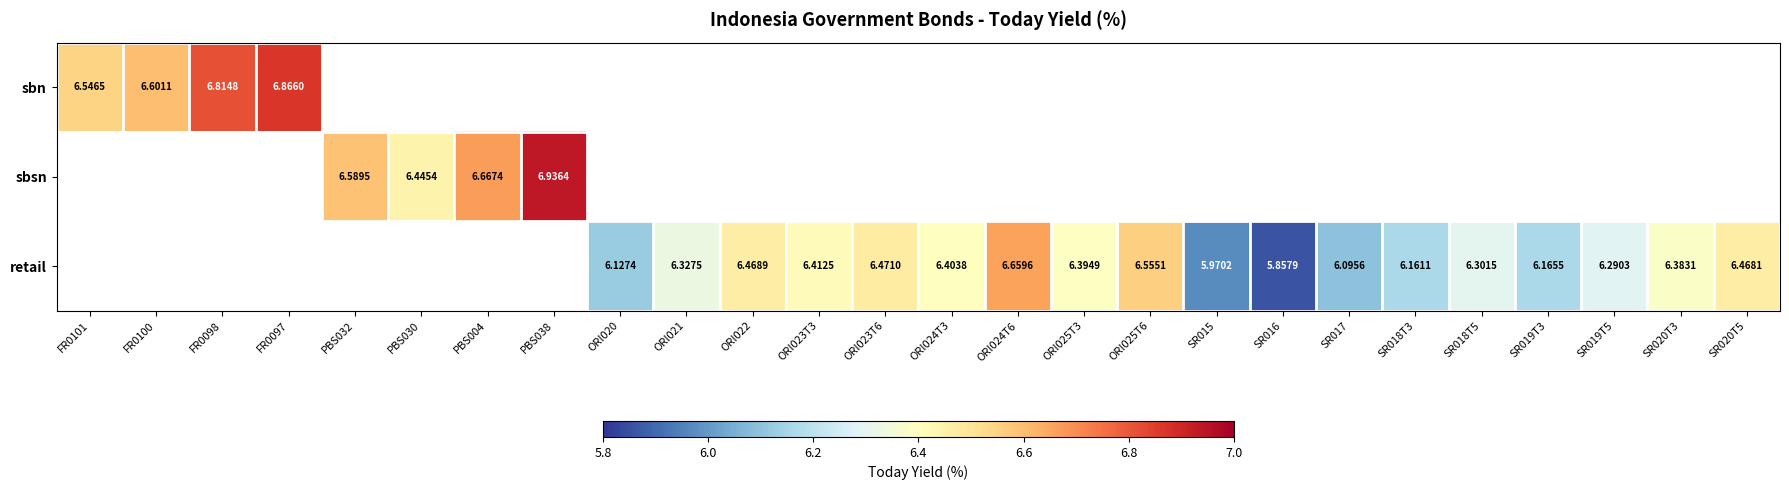

Is the value of retail at SR018T5 greater than the value of sbsn at PBS038?

No